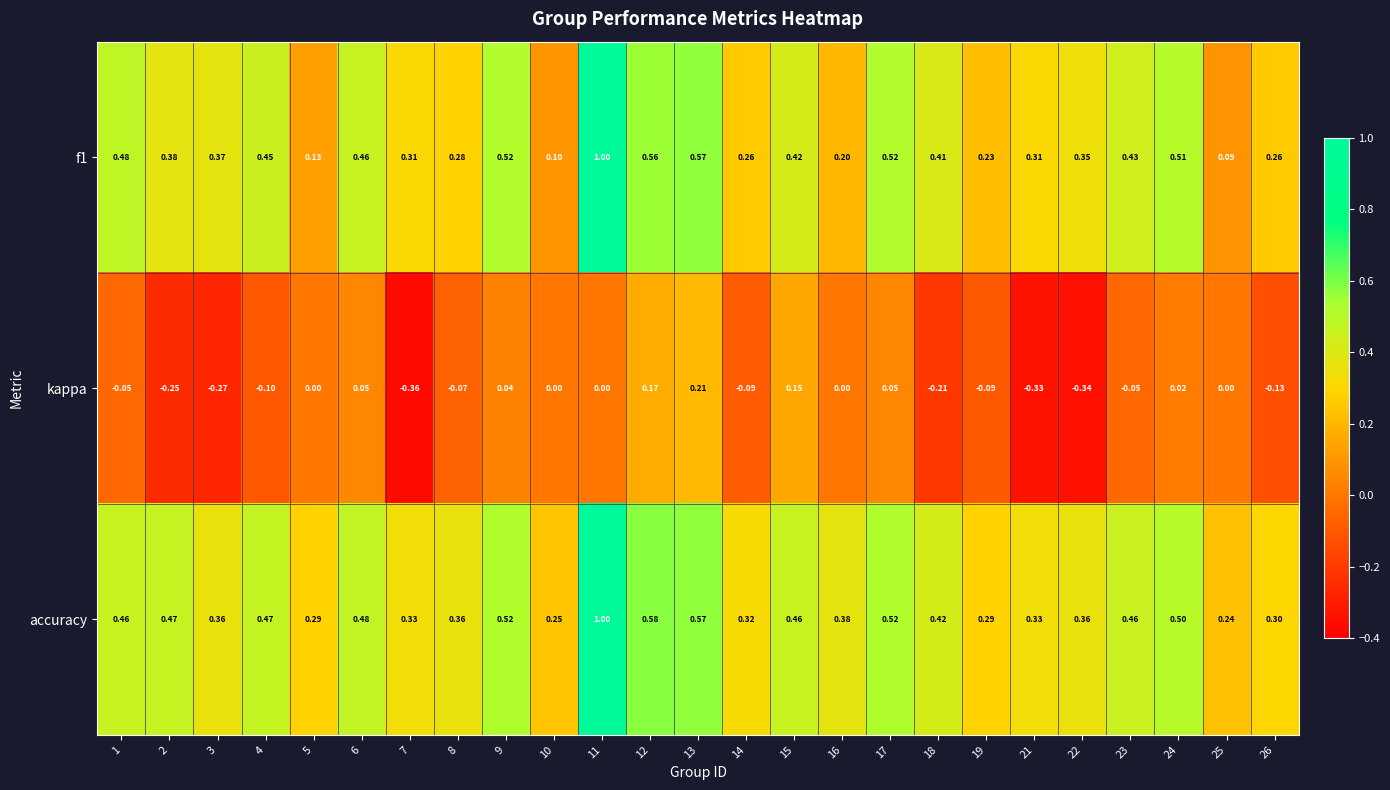

At which category does the chart reach its minimum across all series?

7